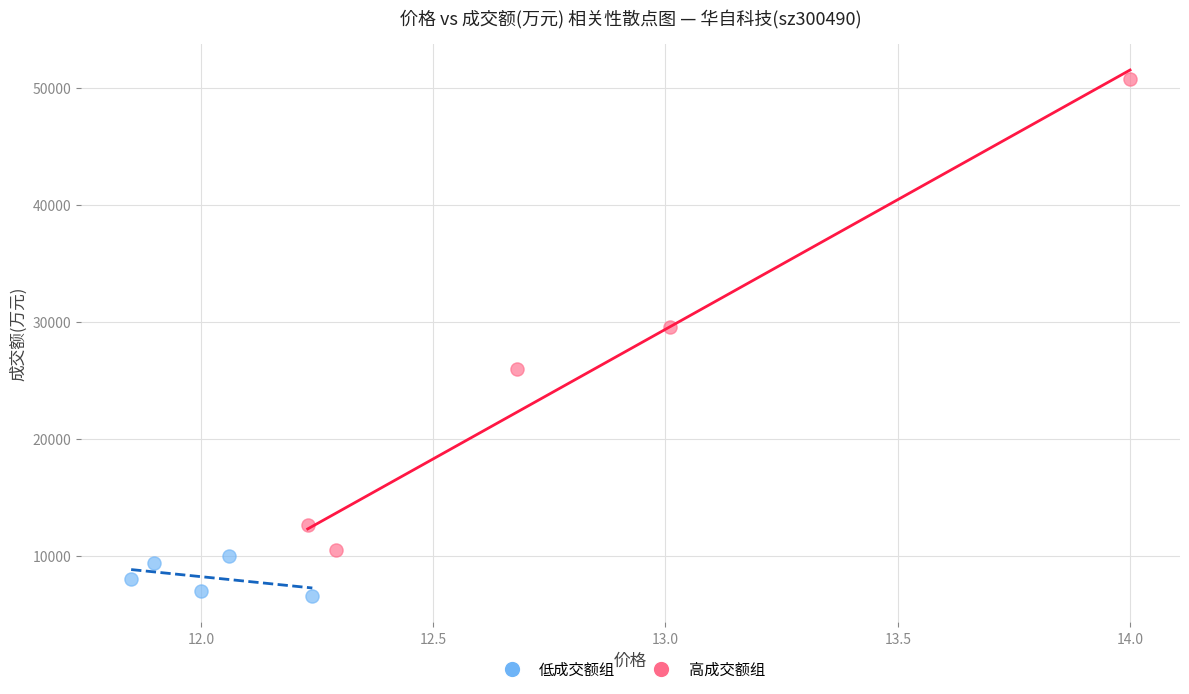

Which series has the largest Y range (max minus min)?

高成交额组